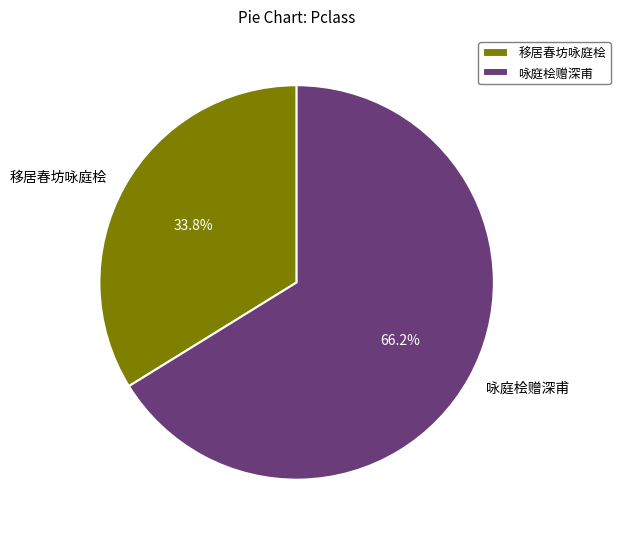

What is the ratio of the value at 移居春坊咏庭桧 to the value at 咏庭桧赠深甫?

0.5